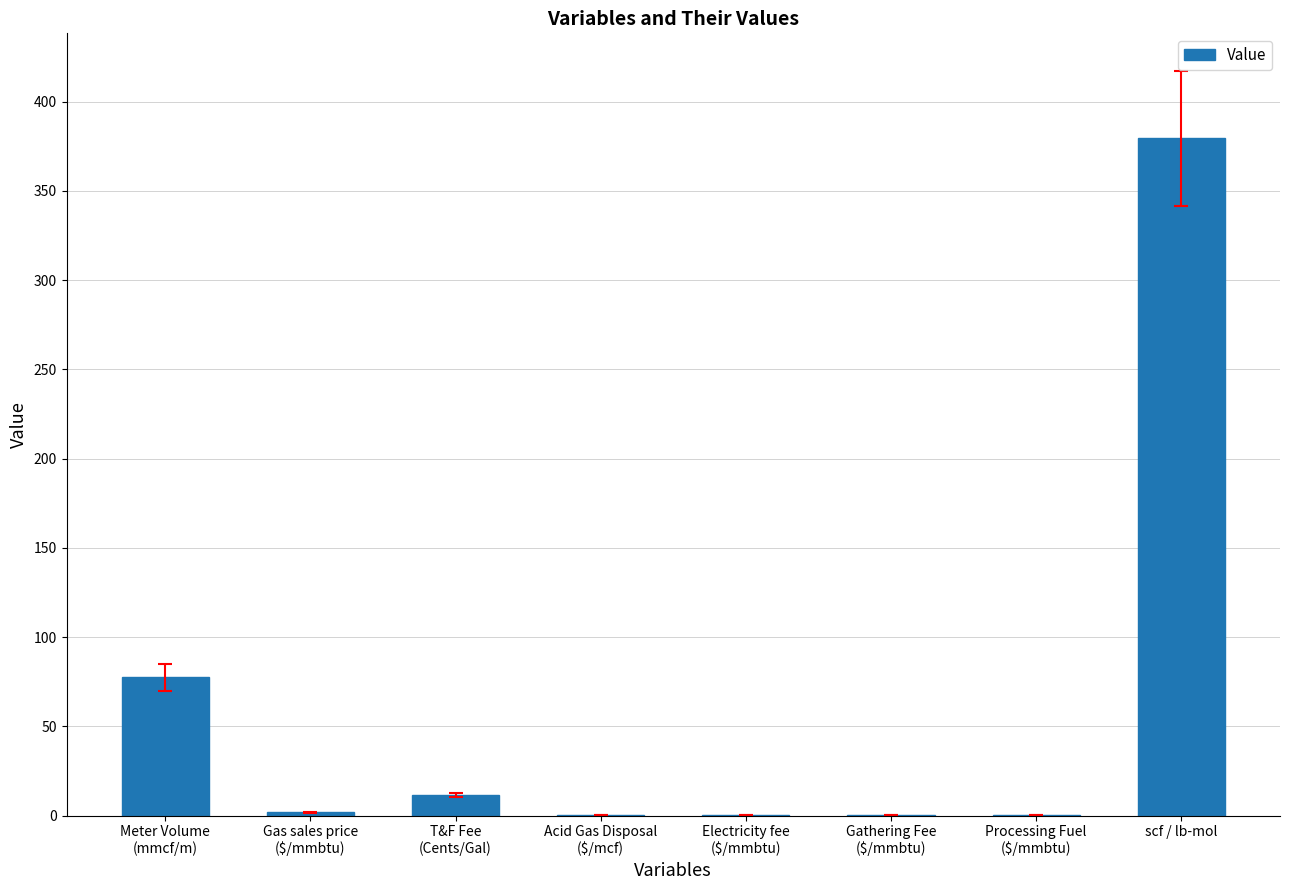

True or false: the data shows 379.5 at scf / lb-mol.

True